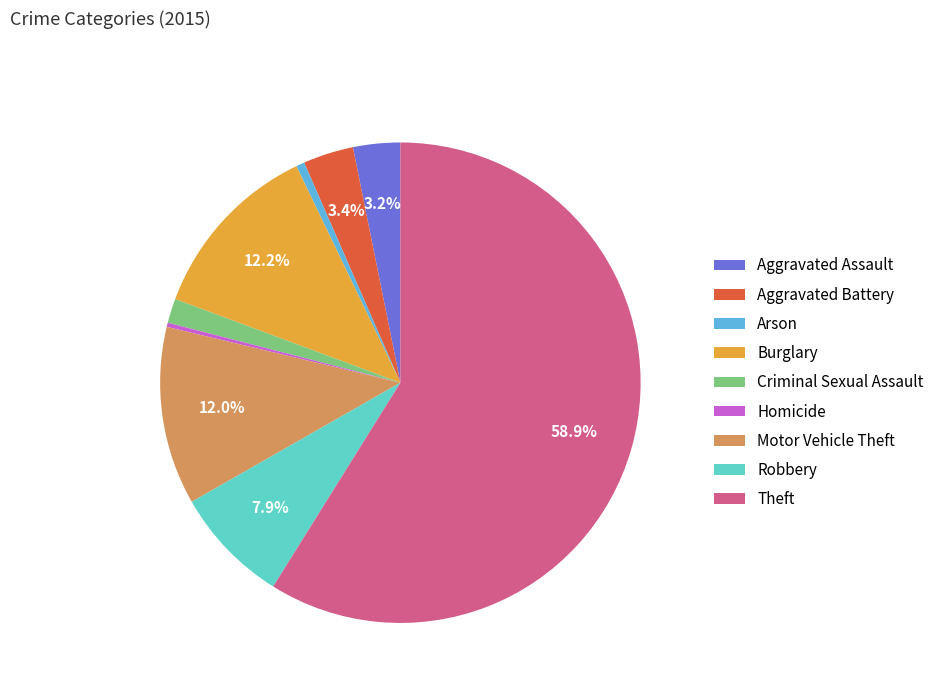

Does any single category account for the majority?

Yes